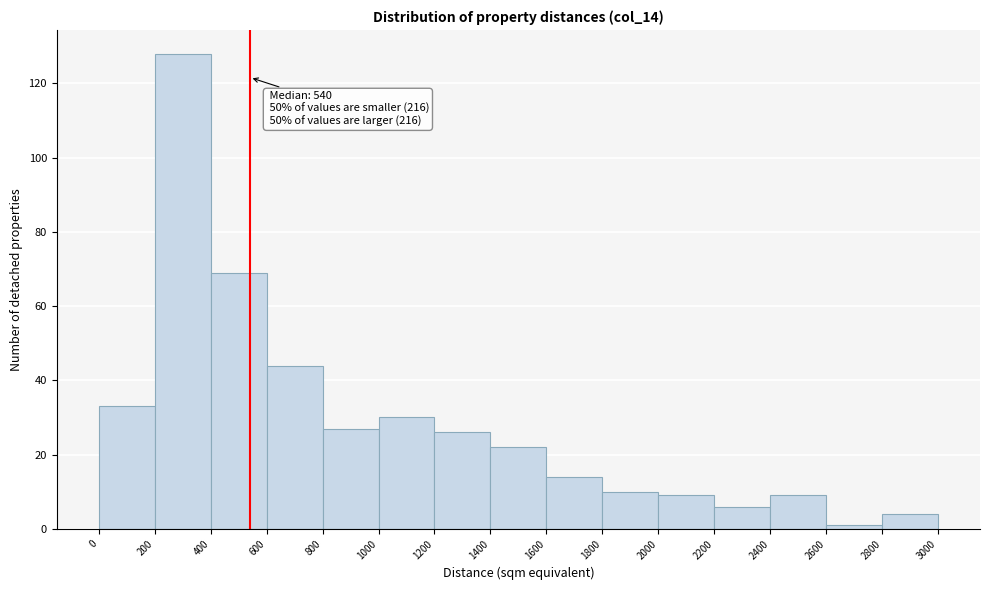

Over which range of the x-axis is the bar tallest?

200 to 400